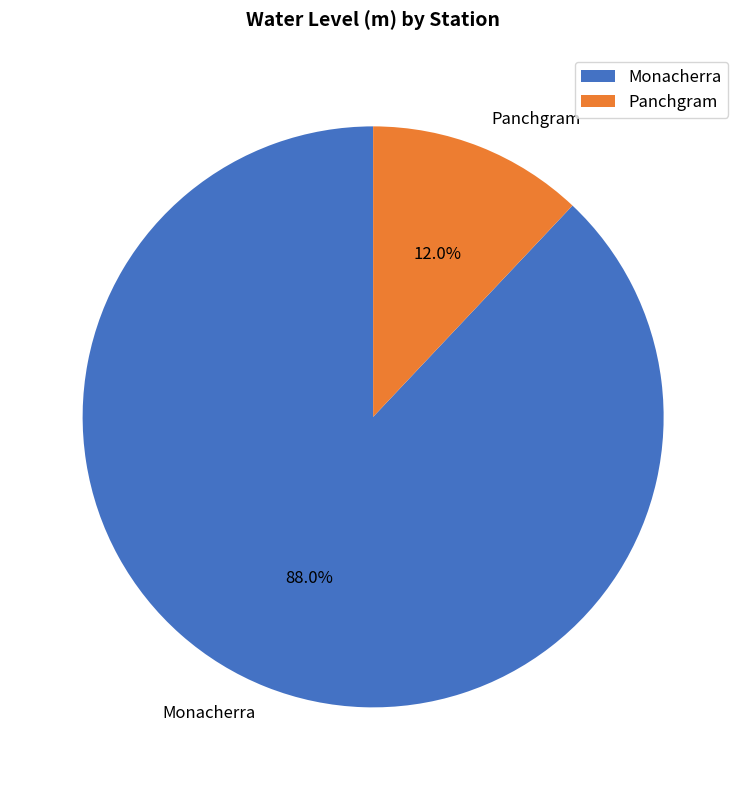

Which category has the smallest portion of the pie?

Panchgram